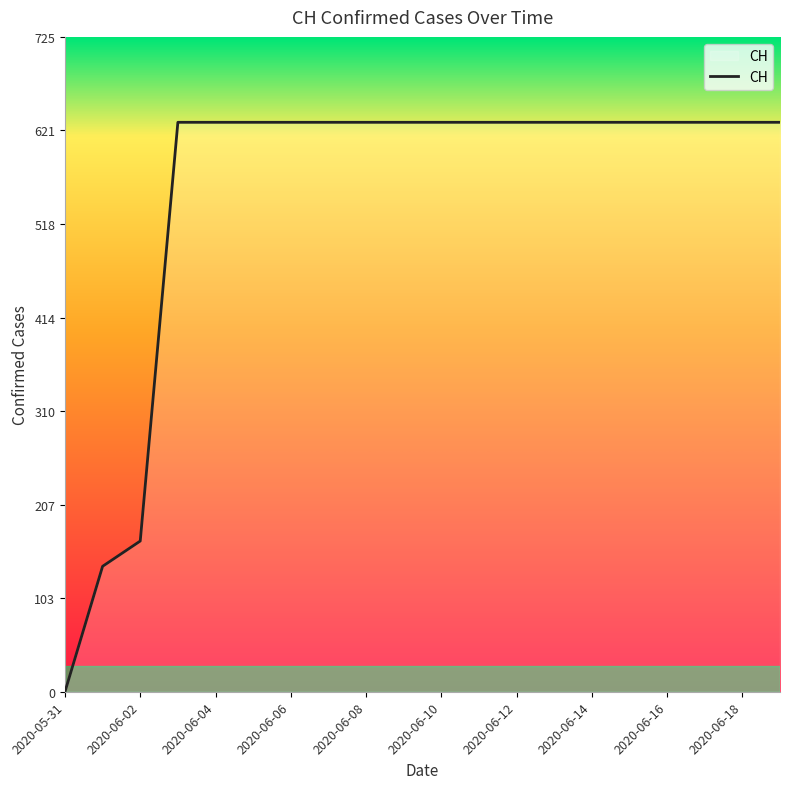

What is the difference between the maximum and minimum values?

631